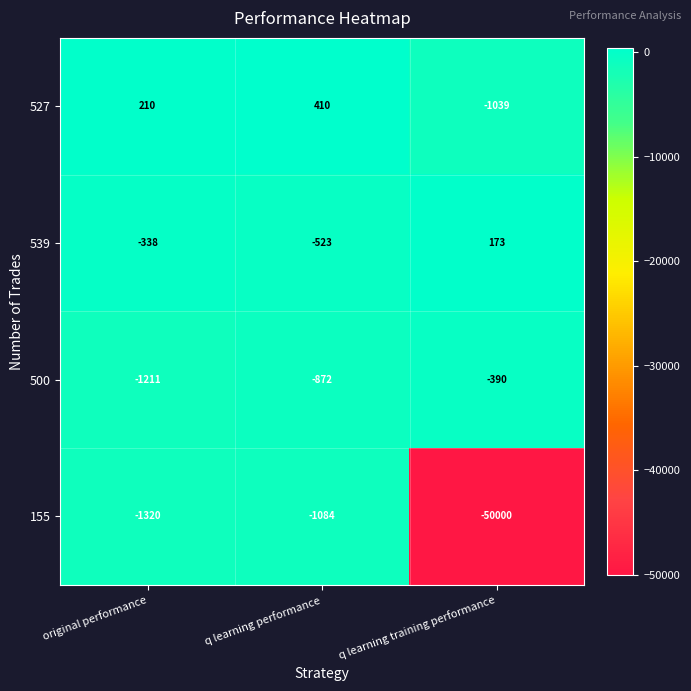

At which category does the chart reach its peak across all series?

q learning performance